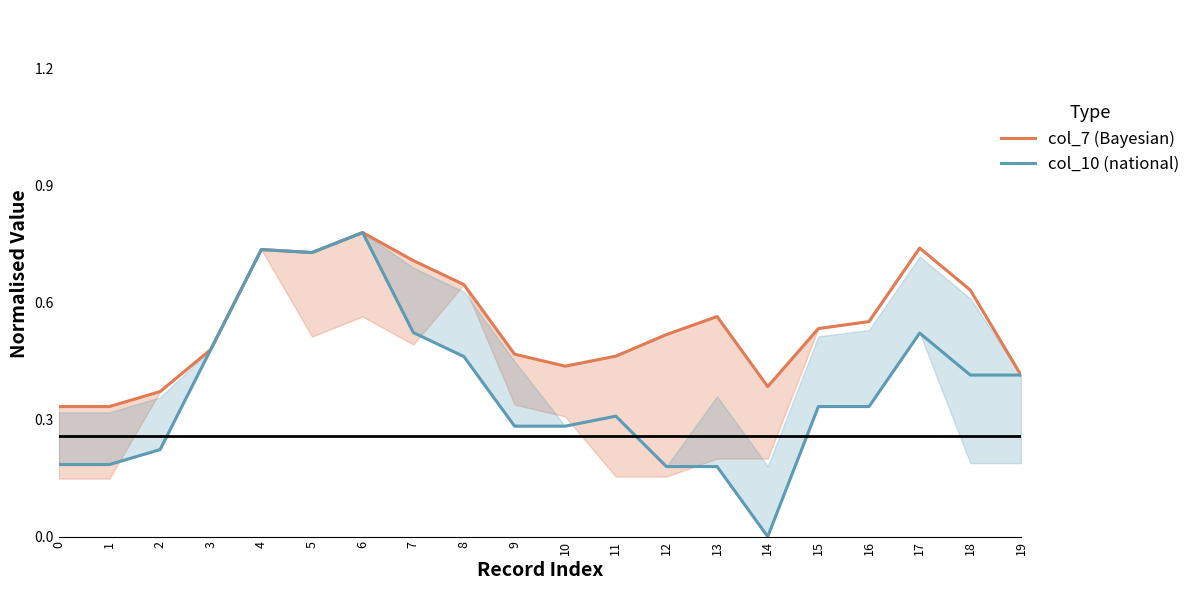

Rank the series at 14 from highest to lowest value.

col_7 (Bayesian), col_10 (national)